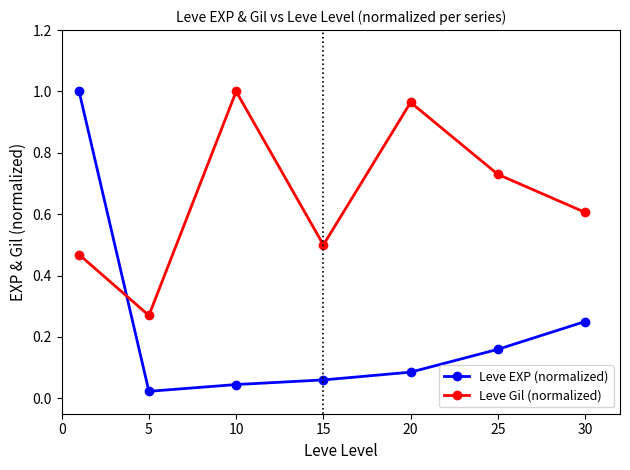

How many times do Leve Gil (normalized) and Leve EXP (normalized) cross each other?

1